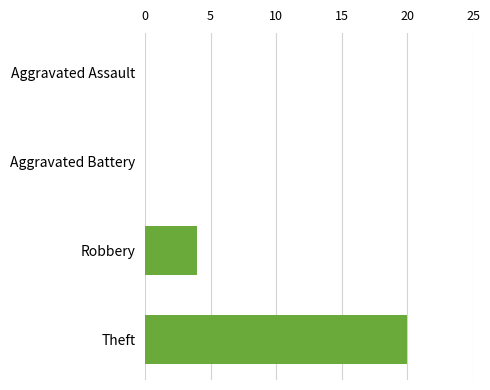

Reading top to bottom, extract all data points from this chart.

Aggravated Assault=0	Aggravated Battery=0	Robbery=4	Theft=20